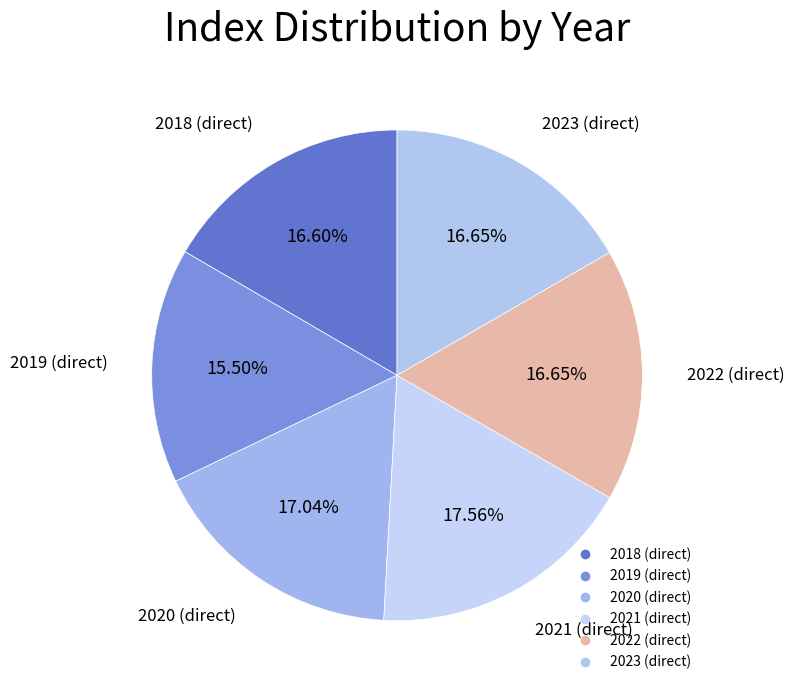

How many slices are in this pie chart?

6